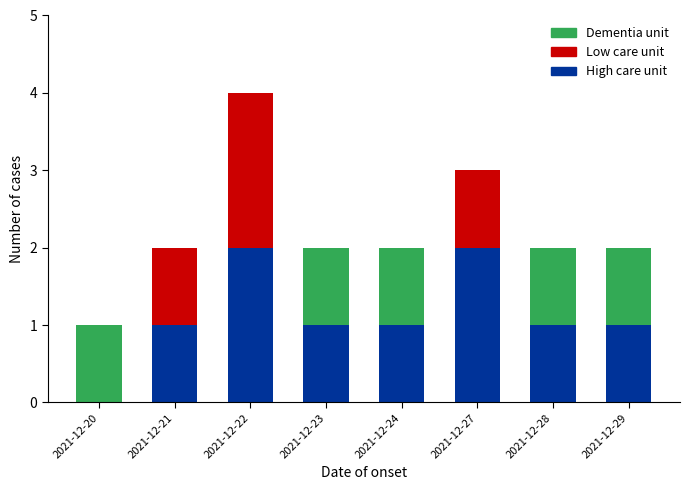

How many distinct data groups are displayed?

3